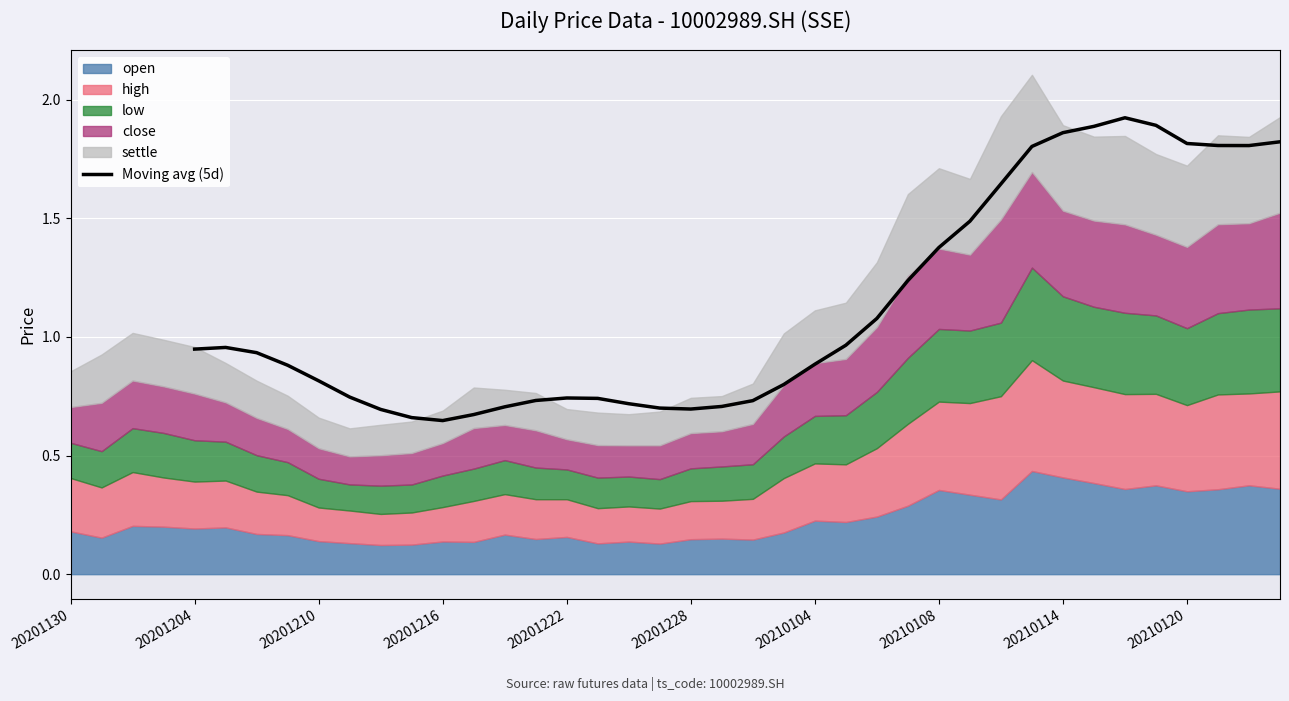

True or false: Moving avg (5d) has a value of 0.9 at 20201216.

False